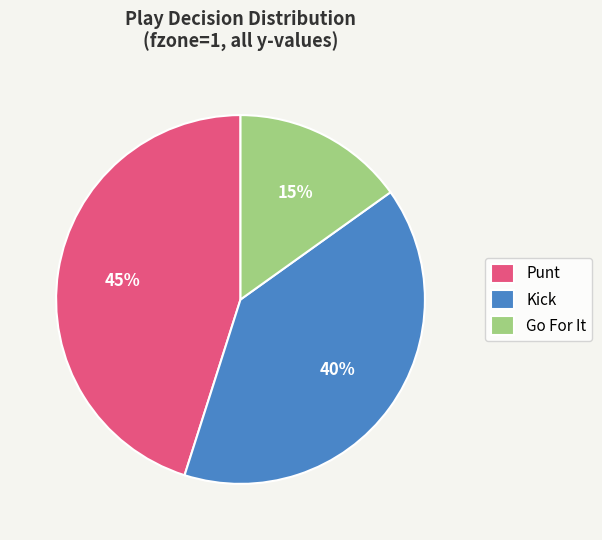

Which slice is the smallest?

Go For It